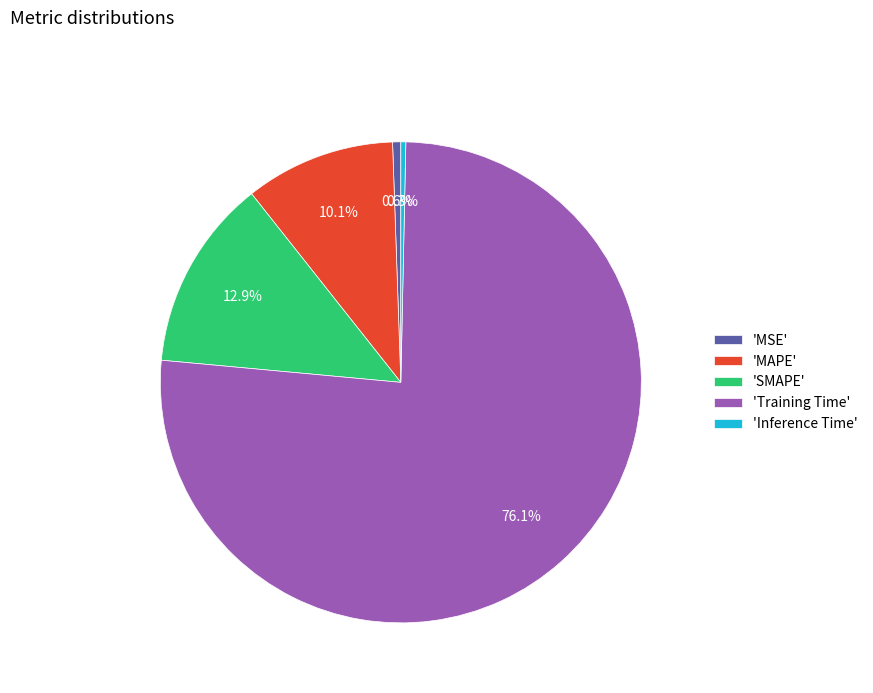

Which slice is the largest?

'Training Time'